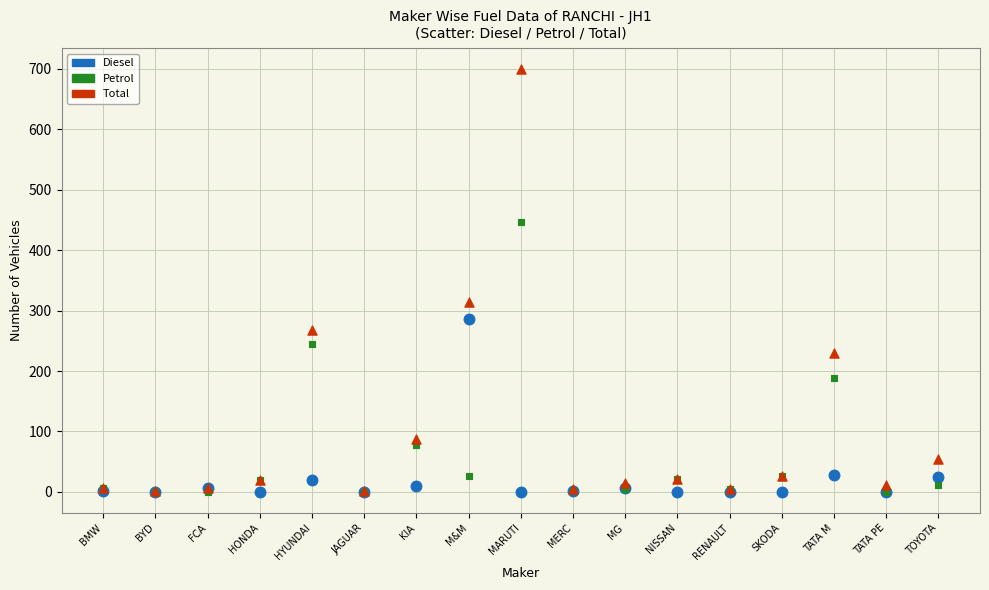

Across all series, what Y value is closest to 349?

314